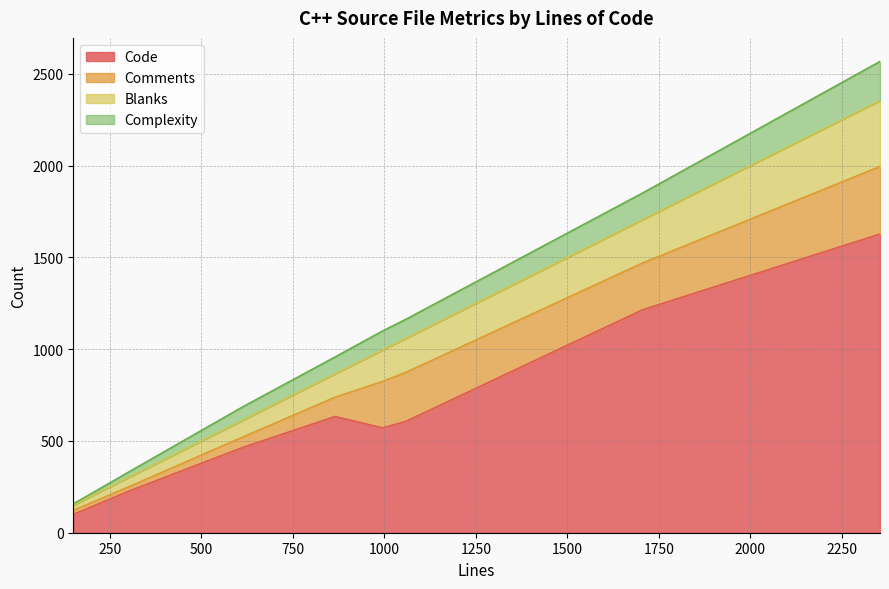

True or false: Code and Blanks intersect in this chart.

False